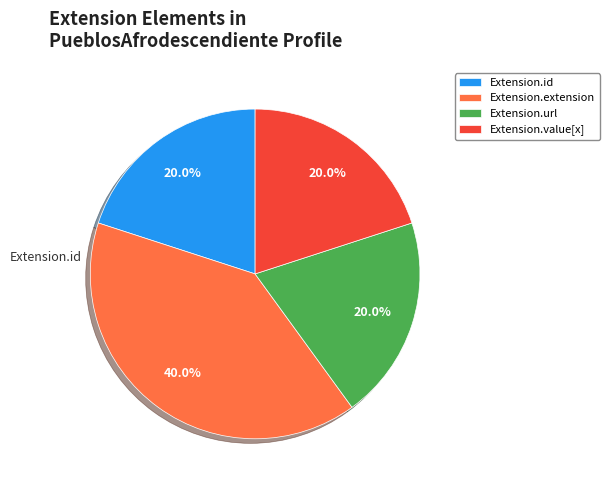

Approximately how many times larger is the value at Extension.extension compared to Extension.url?

2.0